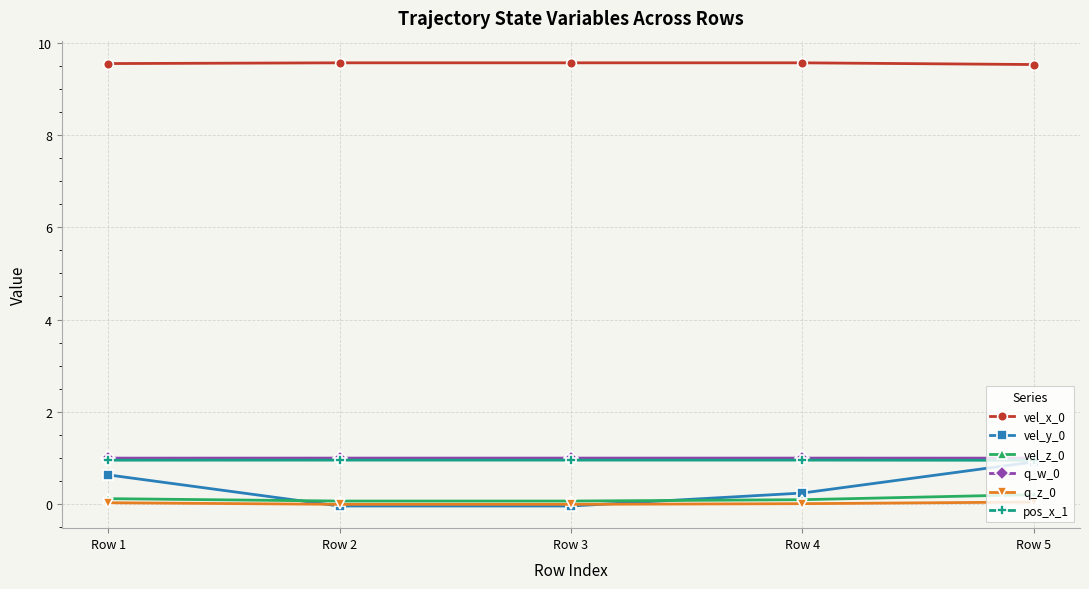

What is the maximum value for vel_y_0?

0.9